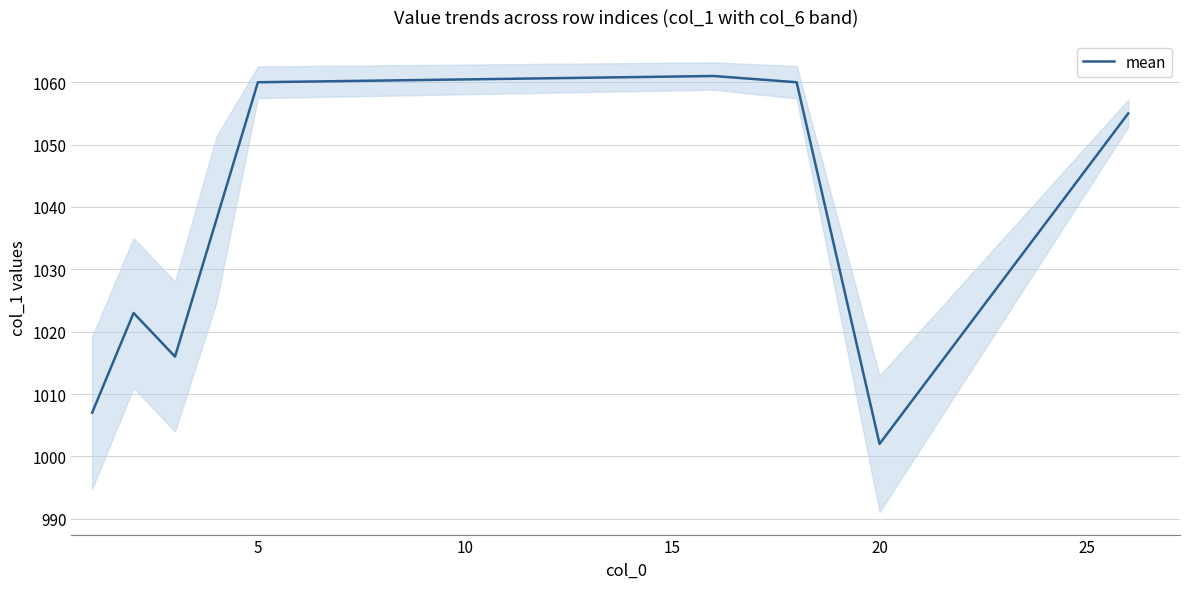

How many values exceed 1038?

4